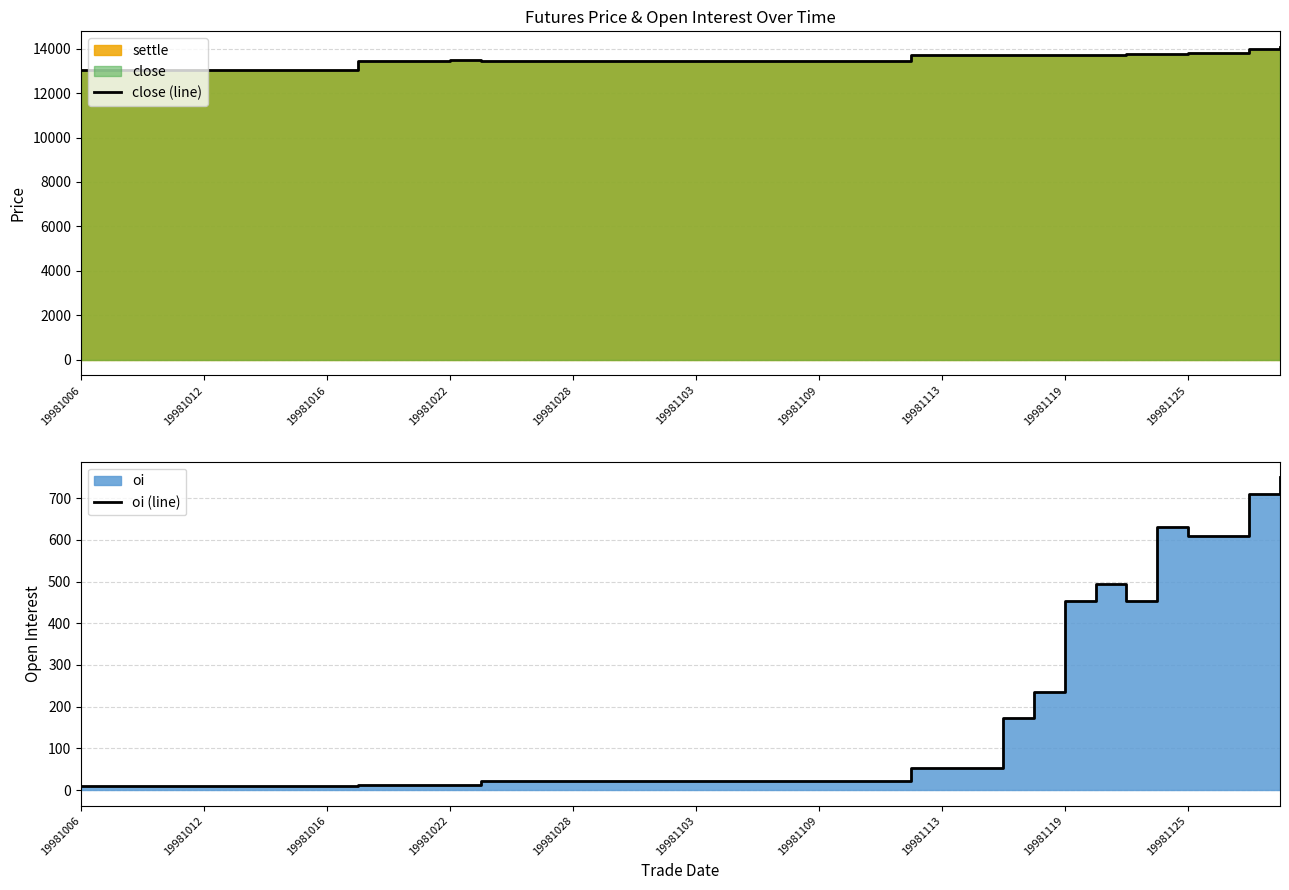

How many values in the close (line) series are below 13450?

12